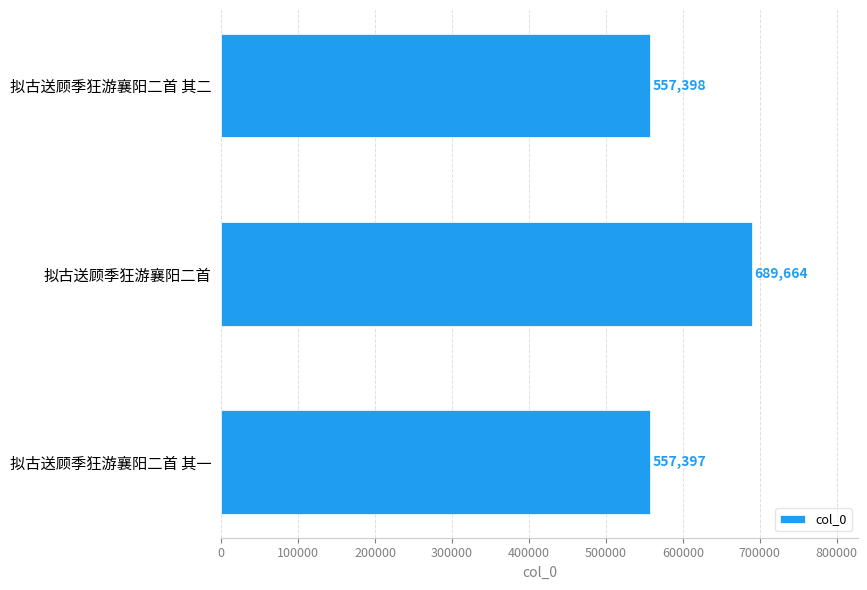

The chart shows a value of 1001774 at 拟古送顾季狂游襄阳二首 其二. True or false?

False